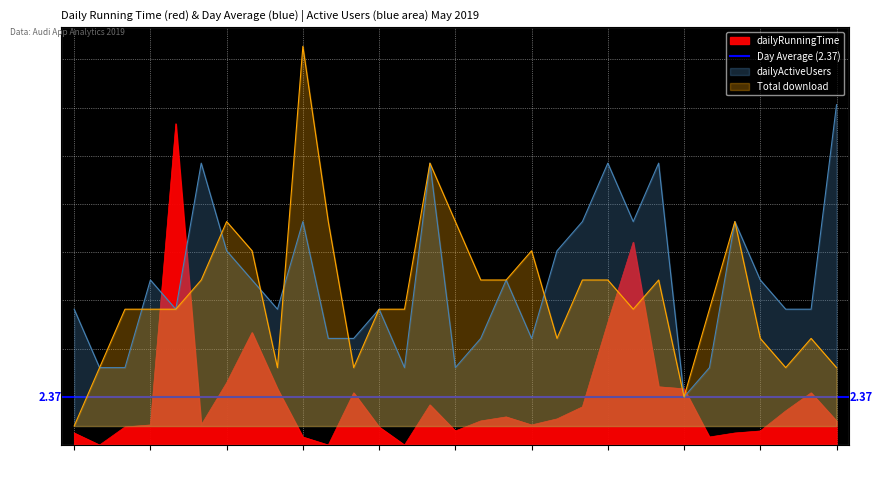

Which series has the largest total across all categories?

dailyActiveUsers